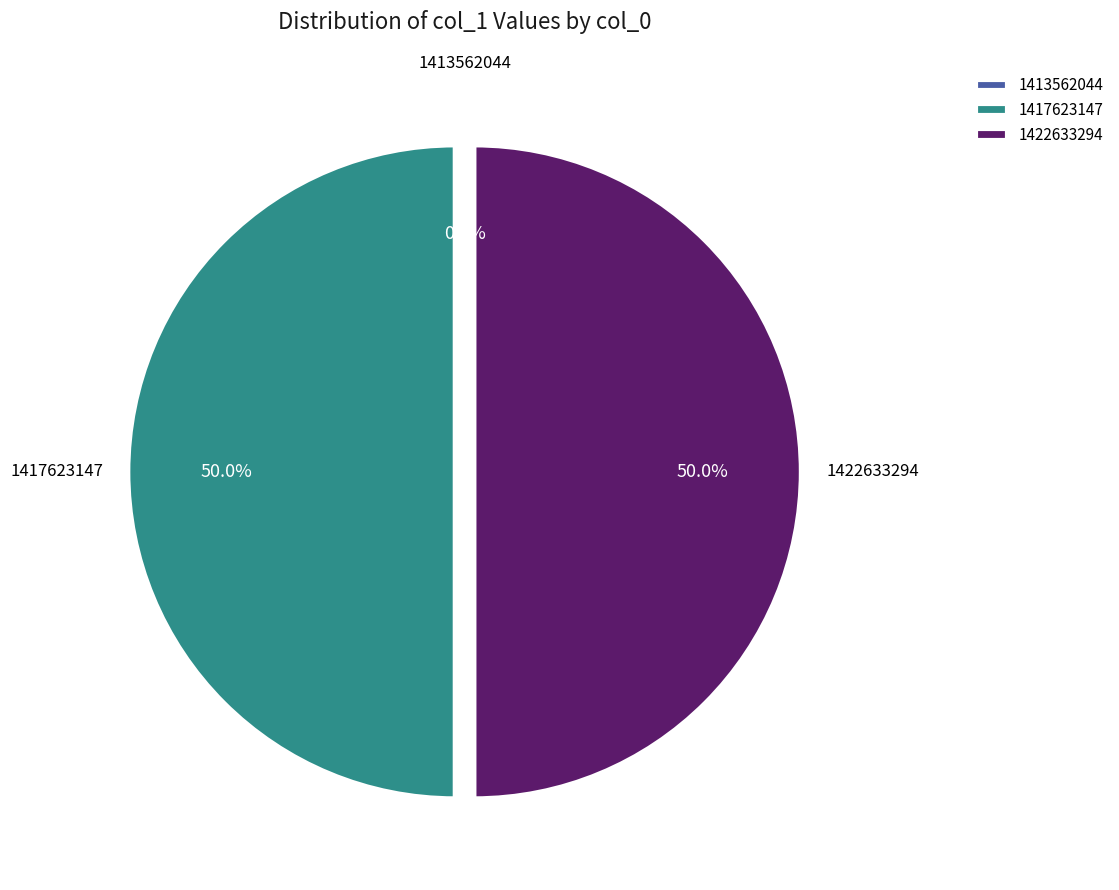

To the nearest percent, what percentage of the pie is 1417623147?

50%